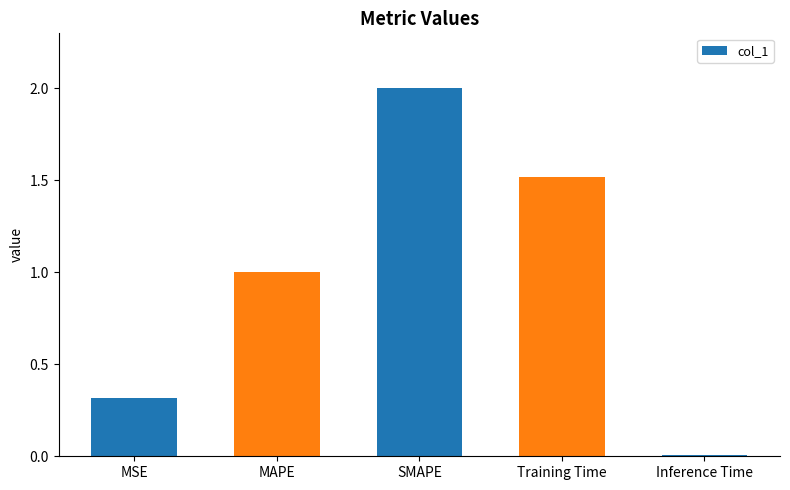

Which has a higher value, Training Time or MSE?

Training Time